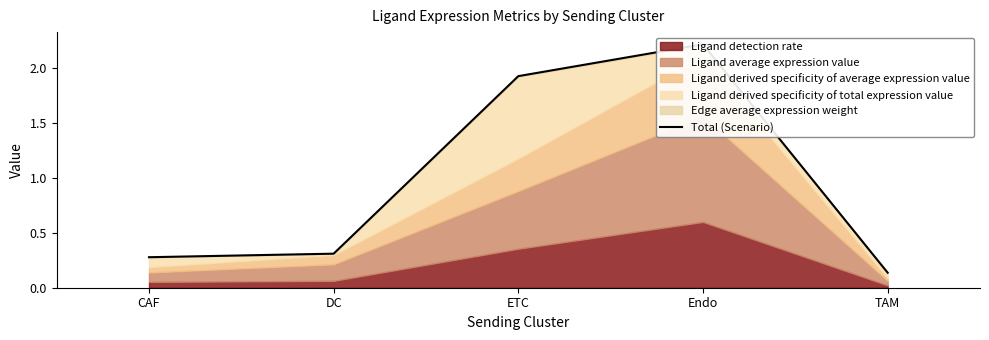

Rank the categories by value from lowest to highest.

TAM, CAF, DC, ETC, Endo